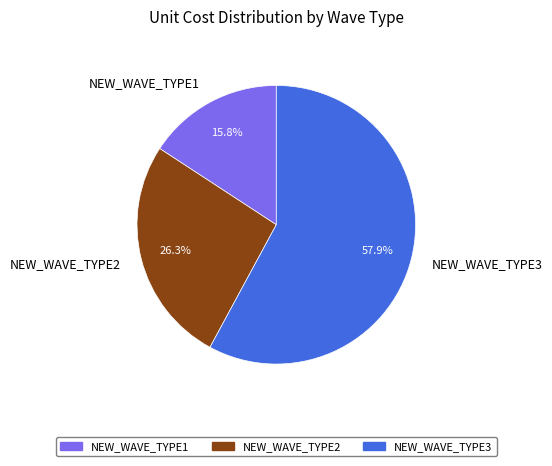

What percentage is NOT represented by NEW_WAVE_TYPE3?

42.1%